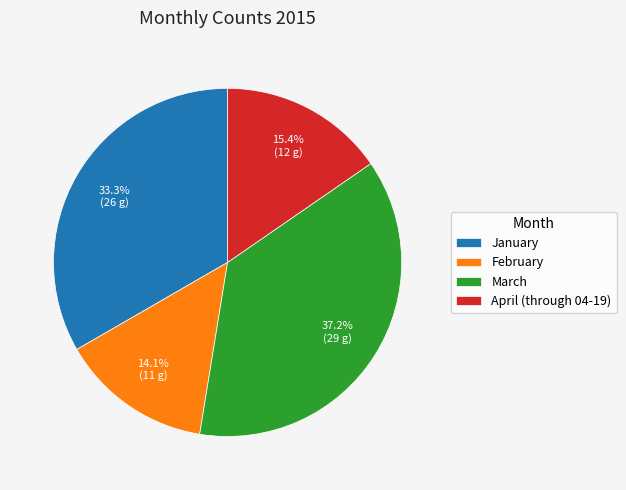

To the nearest percent, what portion does January represent?

33%